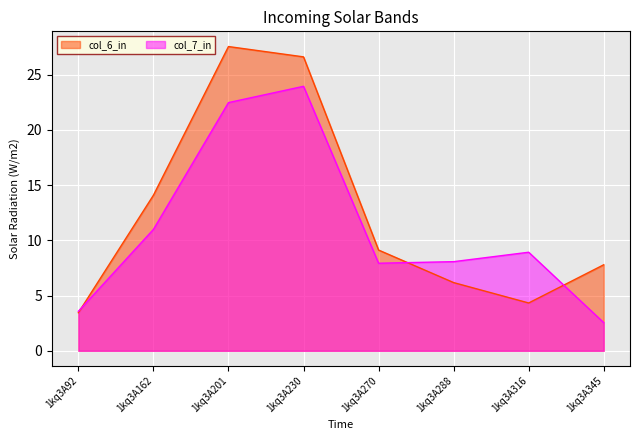

Reading left to right, what are all the values shown in this chart?

col_6: 1kq3A92=3.4	1kq3A162=14.1	1kq3A201=27.5	1kq3A230=26.6	1kq3A270=9.1	1kq3A288=6.2	1kq3A316=4.3	1kq3A345=7.8
col_7: 1kq3A92=3.6	1kq3A162=11.0	1kq3A201=22.5	1kq3A230=23.9	1kq3A270=7.9	1kq3A288=8.1	1kq3A316=8.9	1kq3A345=2.5